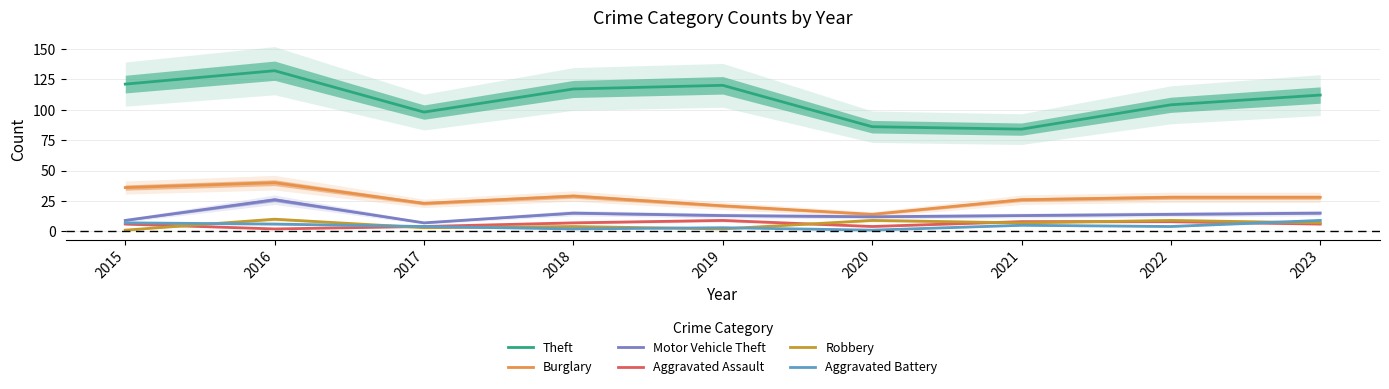

Rank the series at 2020 from lowest to highest value.

Aggravated Battery, Aggravated Assault, Robbery, Motor Vehicle Theft, Burglary, Theft